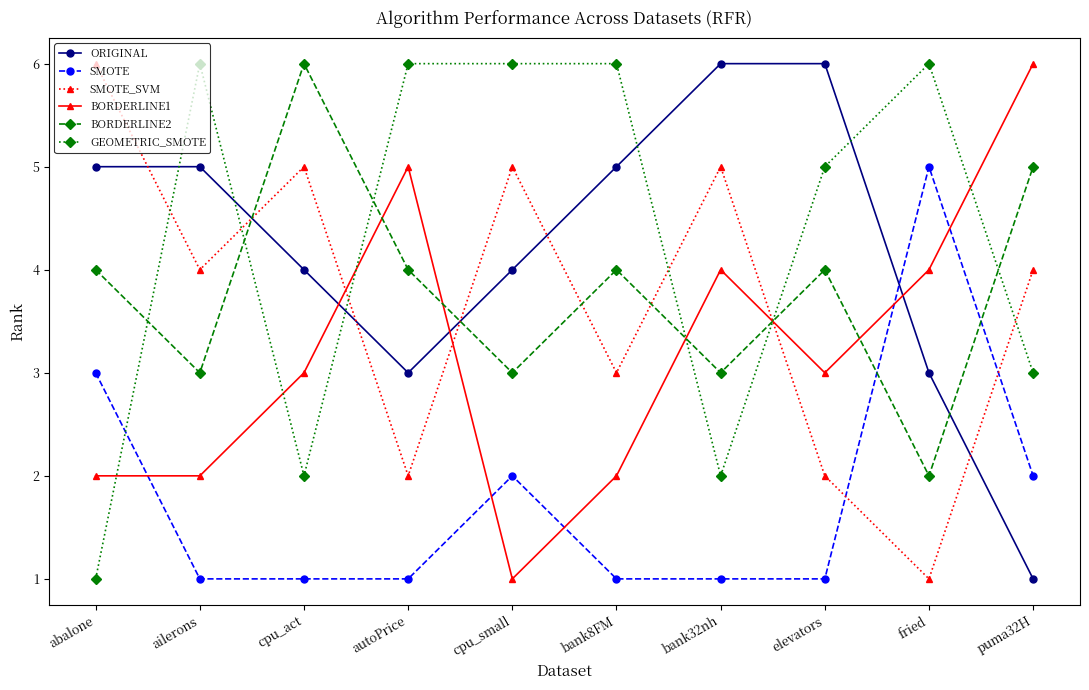

The SMOTE_SVM series shows 5 at bank32nh. True or false?

True